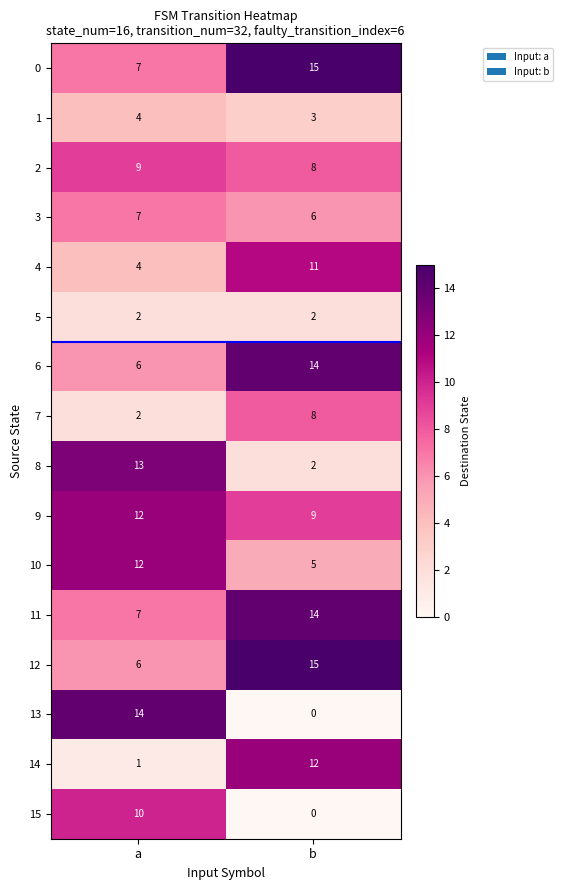

What is the sum of the 4 values at a and b?

15